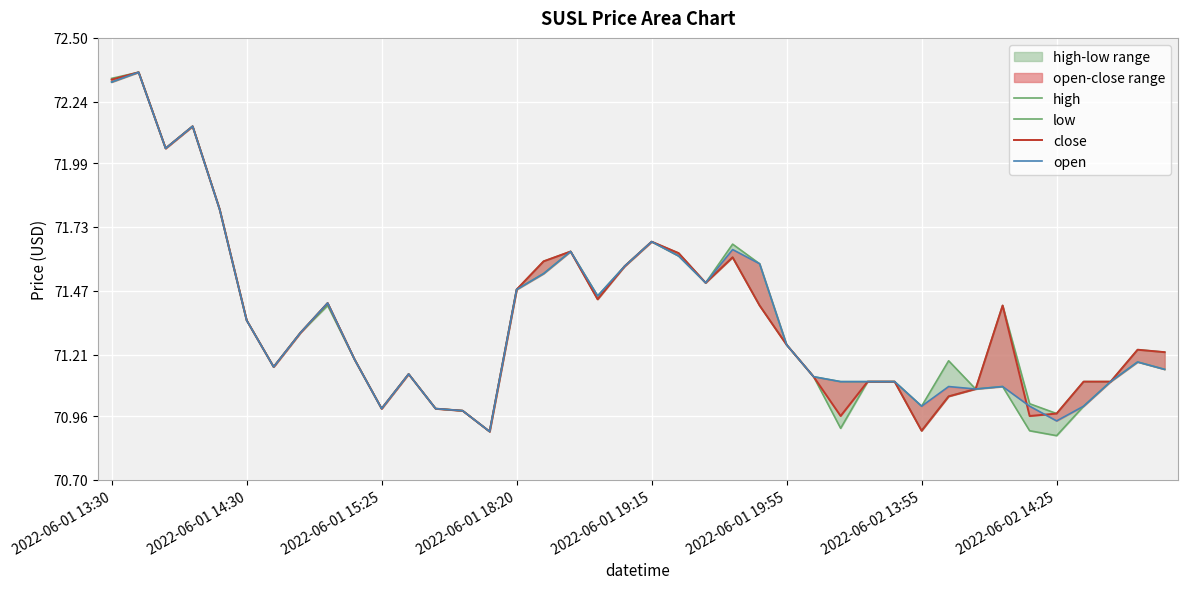

What is the value of the high point at the 30th from the left?

71.1